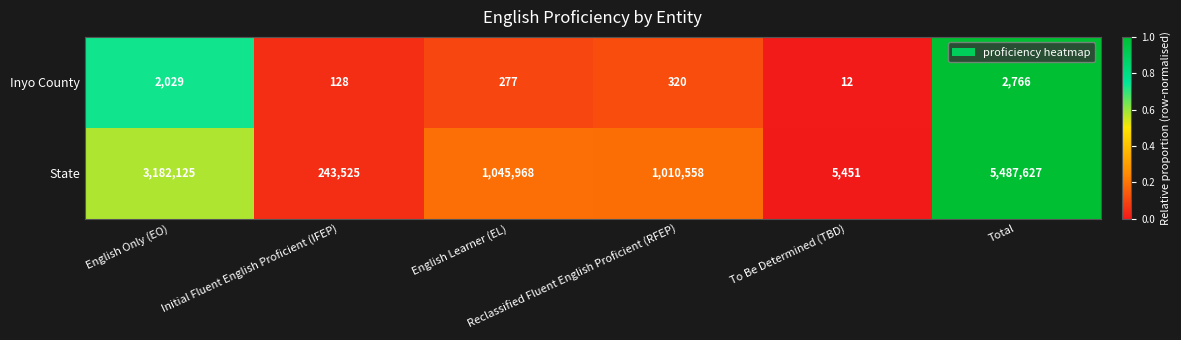

Which series changed the most between To Be Determined (TBD) and Total?

State